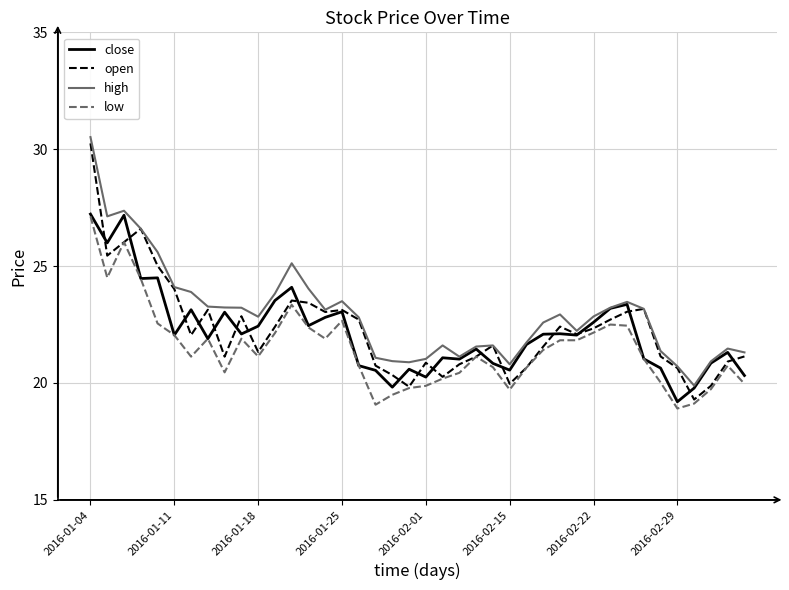

Which series has the widest spread of values?

open